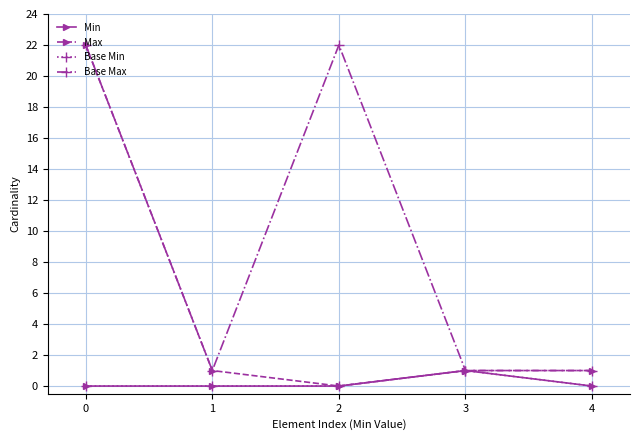

Is this an area chart (filled region under the line)?

No